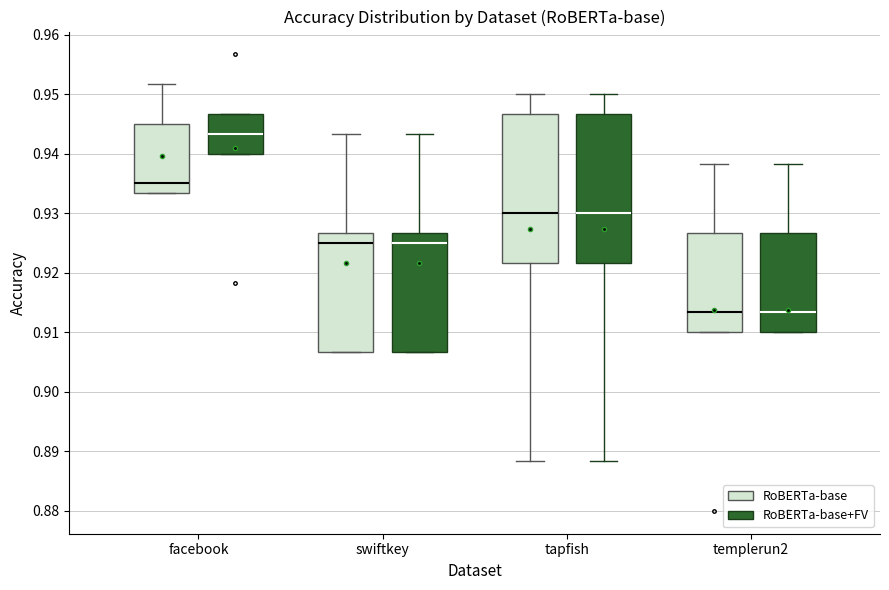

Reading left to right, transcribe this box plot: for each box, give where its median line is, the range the box spans, and where its two whiskers end, as read against the y-axis. The values are not printed on the chart, so give them approximately, as read against the axis.

facebook (RoBERTa-base): median 0.935, box 0.933 to 0.945, whiskers 0.933 to 0.952
facebook (RoBERTa-base+FV): median 0.943, box 0.940 to 0.947, whiskers 0.940 to 0.947
swiftkey (RoBERTa-base): median 0.925, box 0.907 to 0.927, whiskers 0.907 to 0.943
swiftkey (RoBERTa-base+FV): median 0.925, box 0.907 to 0.927, whiskers 0.907 to 0.943
tapfish (RoBERTa-base): median 0.930, box 0.922 to 0.947, whiskers 0.888 to 0.950
tapfish (RoBERTa-base+FV): median 0.930, box 0.922 to 0.947, whiskers 0.888 to 0.950
templerun2 (RoBERTa-base): median 0.913, box 0.910 to 0.927, whiskers 0.910 to 0.938
templerun2 (RoBERTa-base+FV): median 0.913, box 0.910 to 0.927, whiskers 0.910 to 0.938